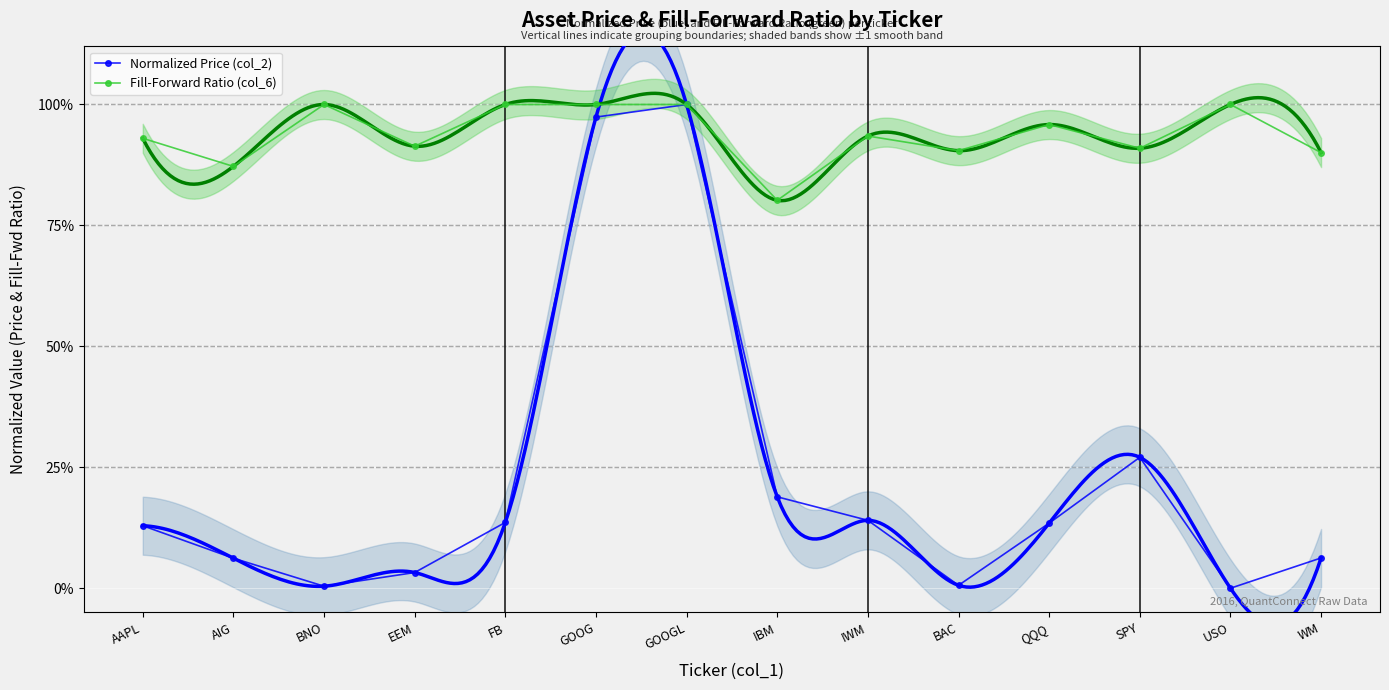

True or false: Normalized Price (col_2) has a value of 0.1 at QQQ.

True